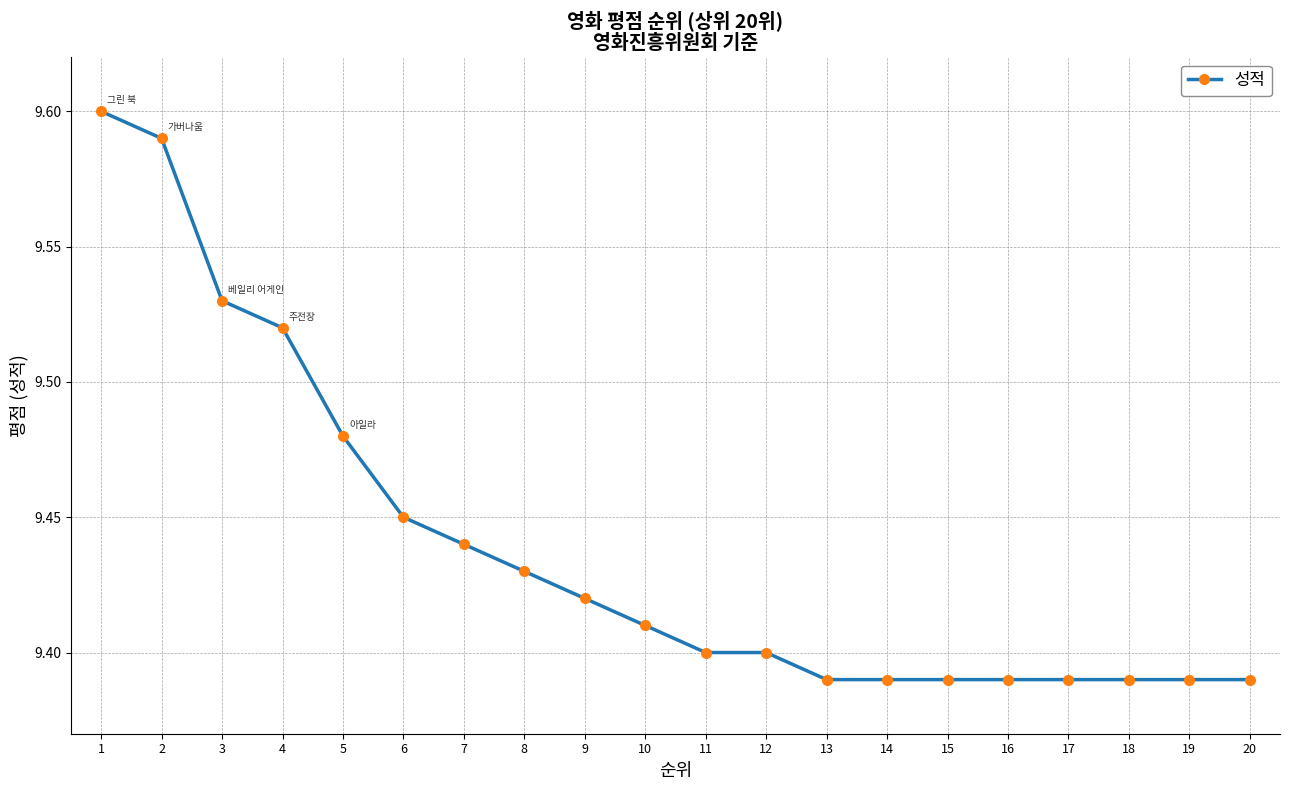

The chart shows a value of 9.4 at 11. True or false?

True